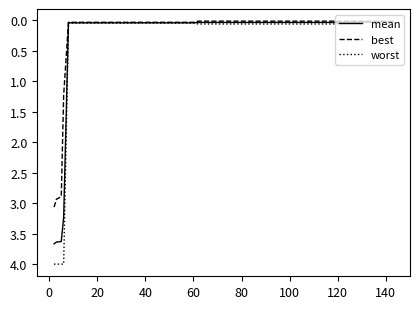

What is the highest value of the mean series?

3.7